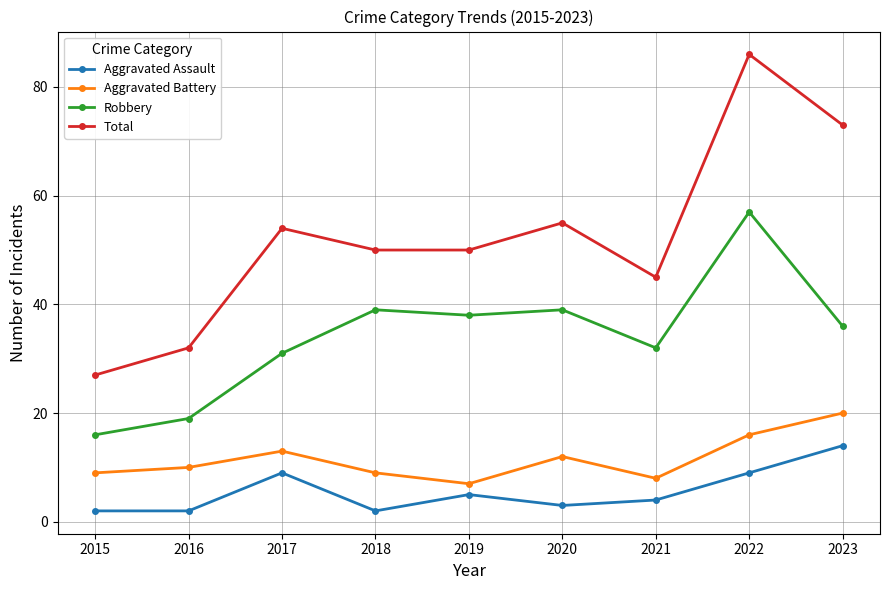

In Robbery, how many points are lower than both neighbors (excluding endpoints)?

2